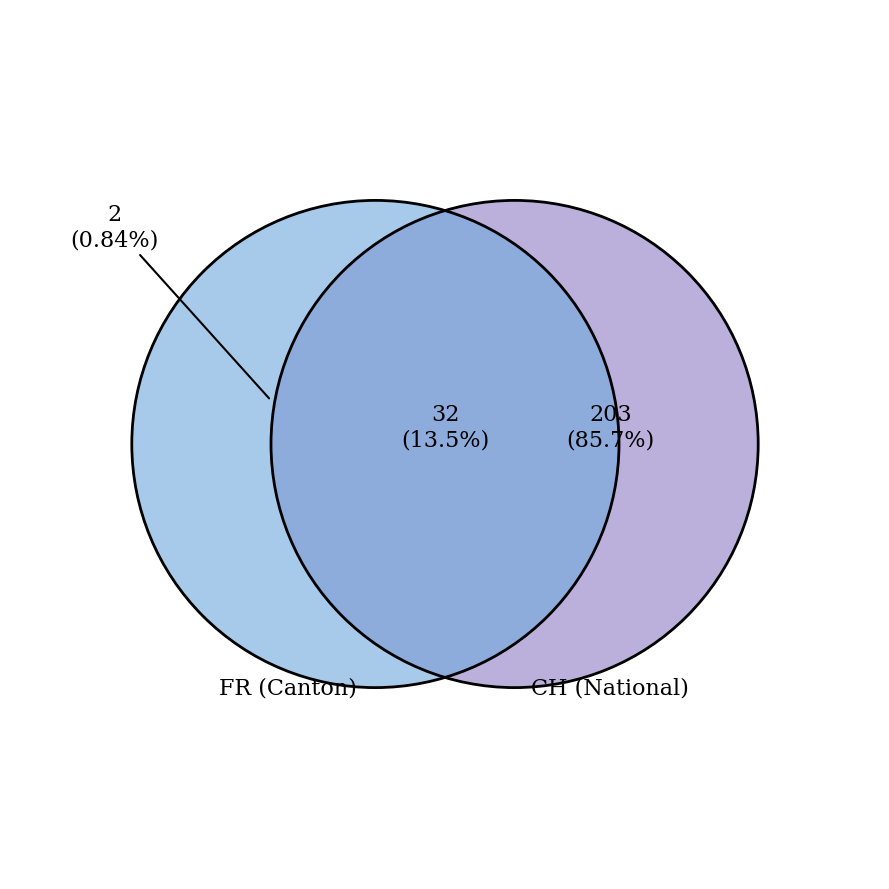

Which series has the widest spread of values?

CH